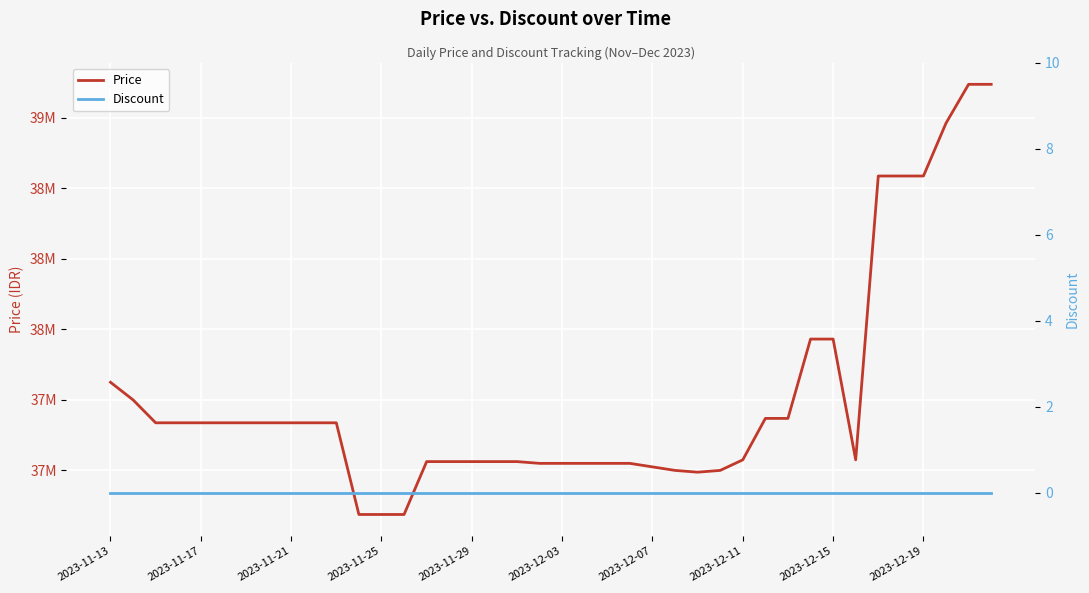

What are all the series names shown in the legend?

Price, Discount